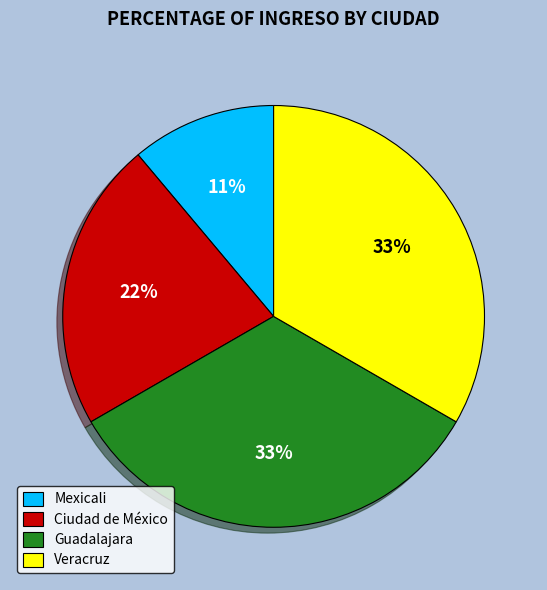

To the nearest percent, what percentage of the pie is Mexicali?

11%